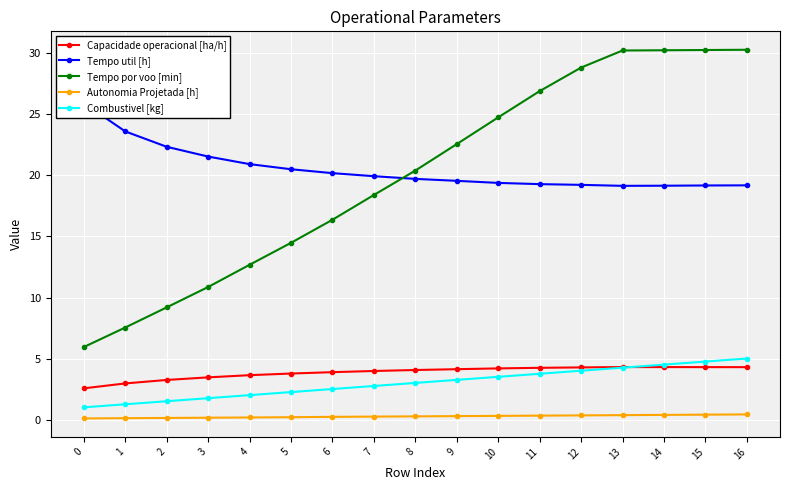

Reading left to right, transcribe all the data shown in this chart.

Capacidade operacional [ha/h]: 2.6	3.0	3.2	3.5	3.6	3.8	3.9	4.0	4.1	4.1	4.2	4.2	4.3	4.3	4.3	4.3	4.3
Tempo util [h]: 25.9	23.6	22.4	21.6	20.9	20.5	20.2	19.9	19.7	19.6	19.4	19.3	19.2	19.1	19.2	19.2	19.2
Tempo por voo [min]: 5.9	7.5	9.2	10.9	12.7	14.5	16.4	18.4	20.4	22.6	24.8	26.9	28.8	30.2	30.3	30.3	30.3
Autonomia Projetada [h]: 0.1	0.1	0.1	0.1	0.2	0.2	0.2	0.2	0.3	0.3	0.3	0.3	0.3	0.4	0.4	0.4	0.4
Combustivel [kg]: 1.0	1.2	1.5	1.8	2.0	2.2	2.5	2.8	3.0	3.2	3.5	3.8	4.0	4.2	4.5	4.8	5.0